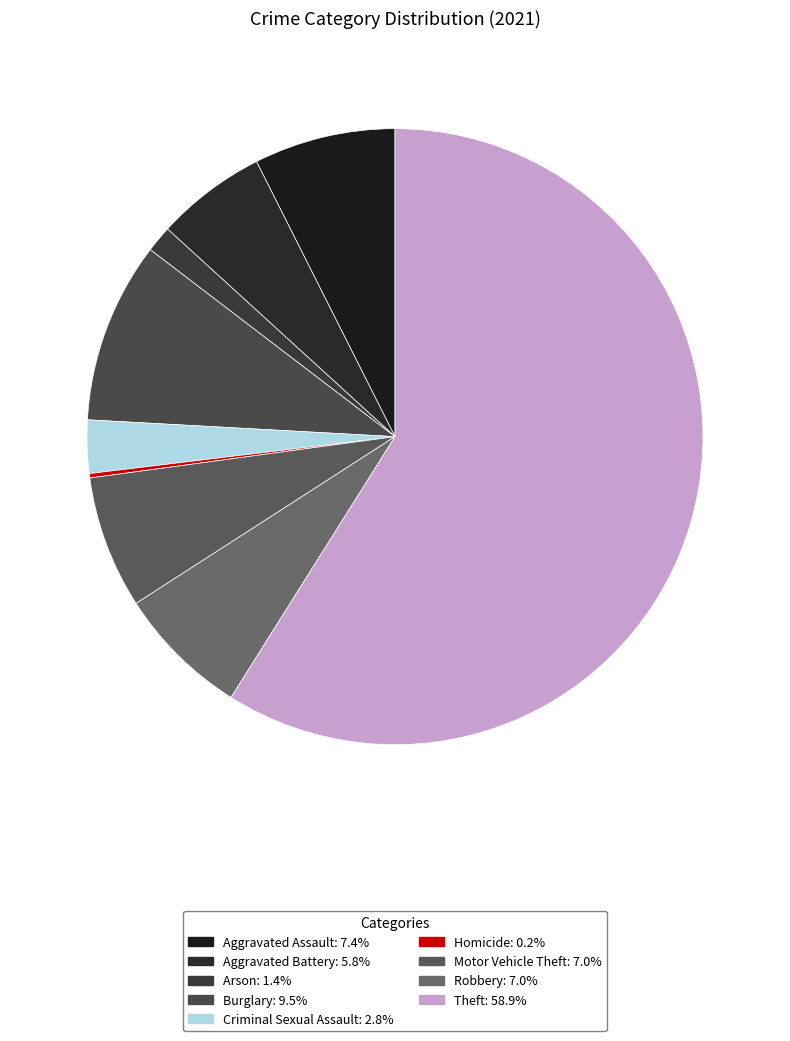

Do Aggravated Battery and Criminal Sexual Assault together represent more than half of the pie?

No